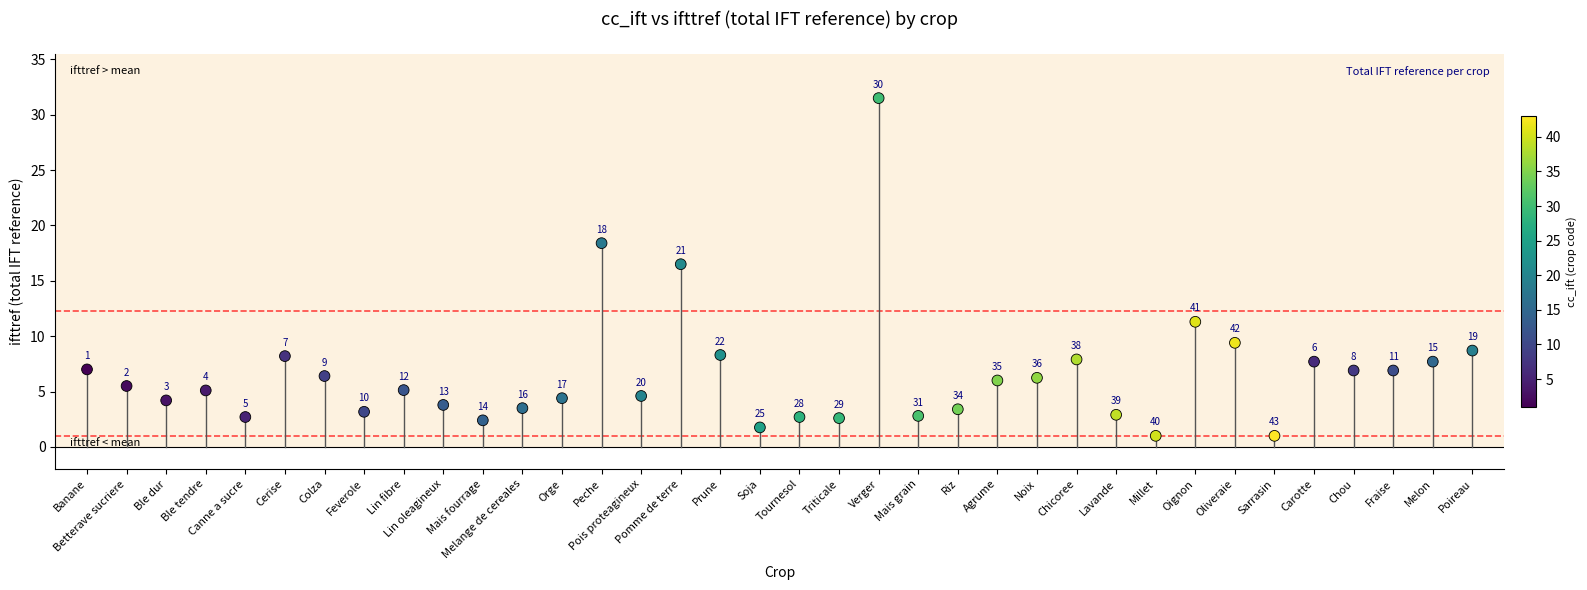

What Y value in the scatter plot is closest to 16?

16.5